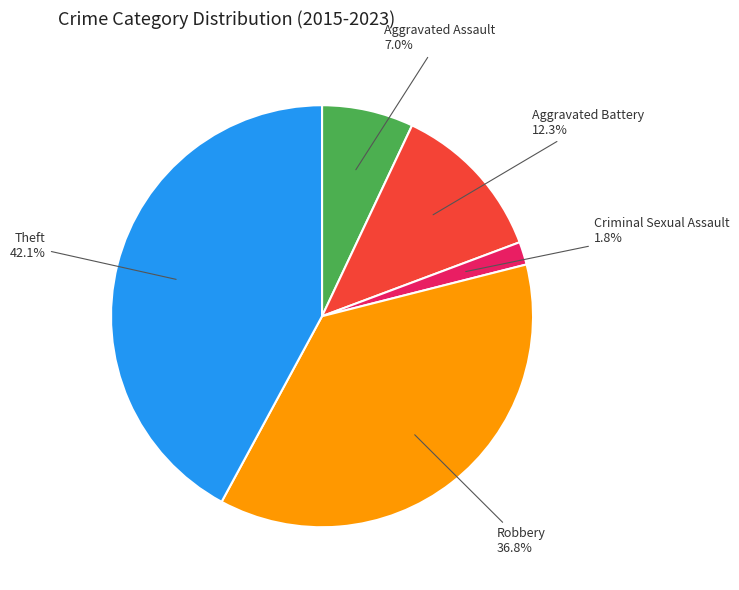

Does any single category account for the majority?

No